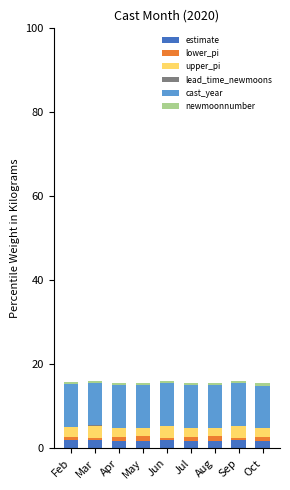

What is the sum of all estimate values?

17.1